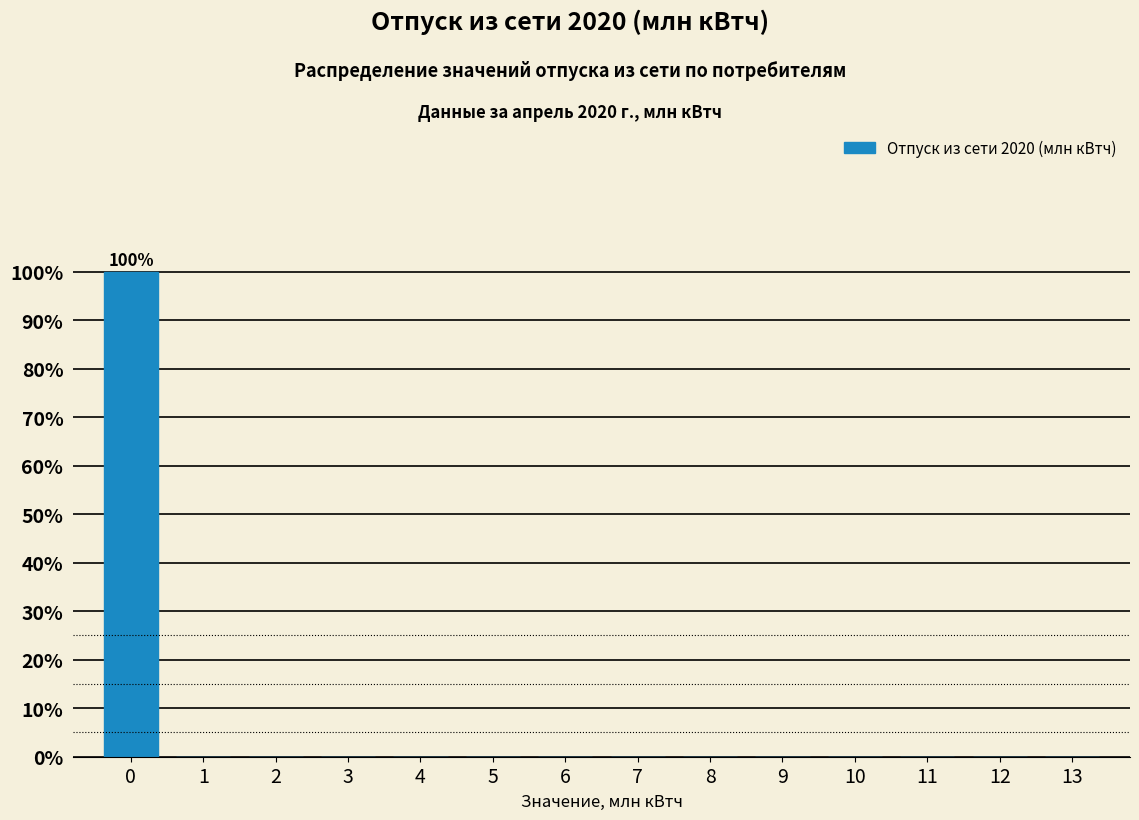

Over which range of the x-axis is the bar tallest?

-0.5 to 0.5